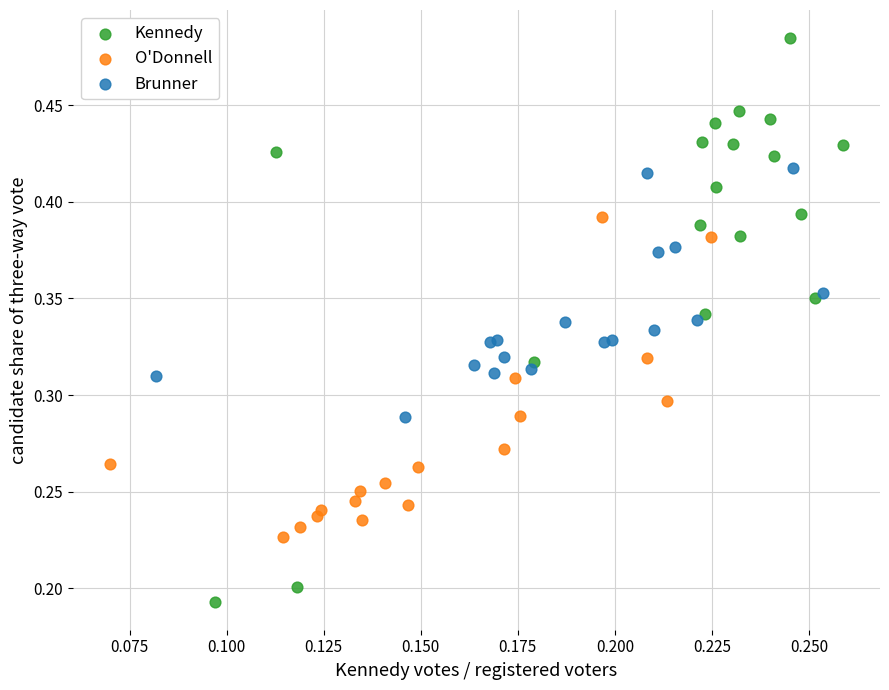

Which series reaches the maximum Y coordinate?

Kennedy